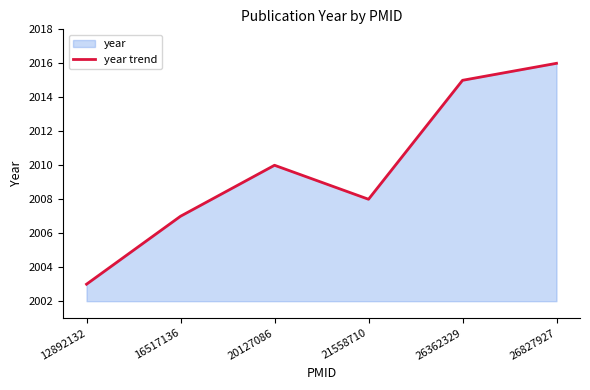

Which category has the highest value across all series?

26827927